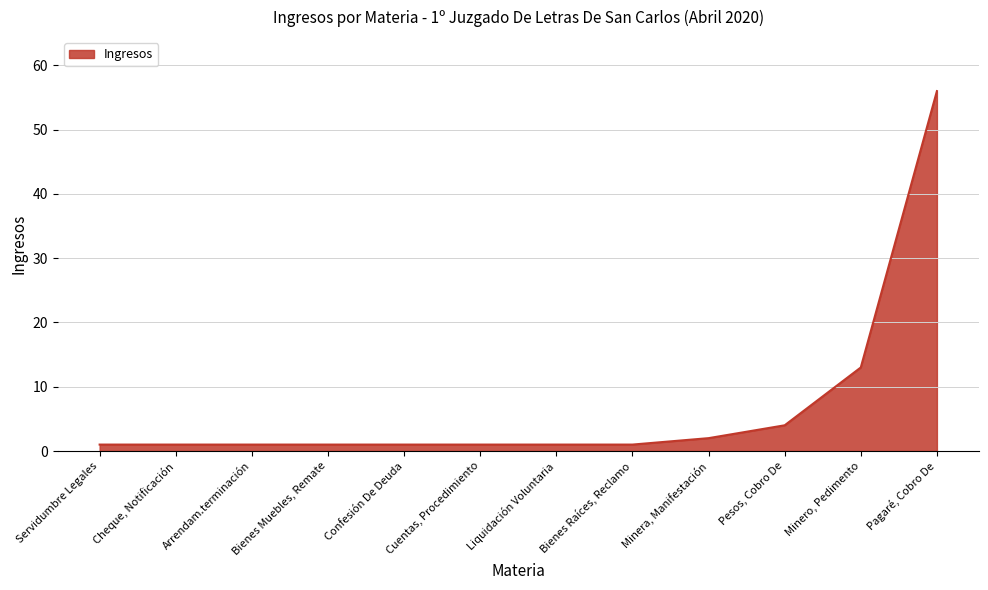

How many categories are shown in the chart?

12